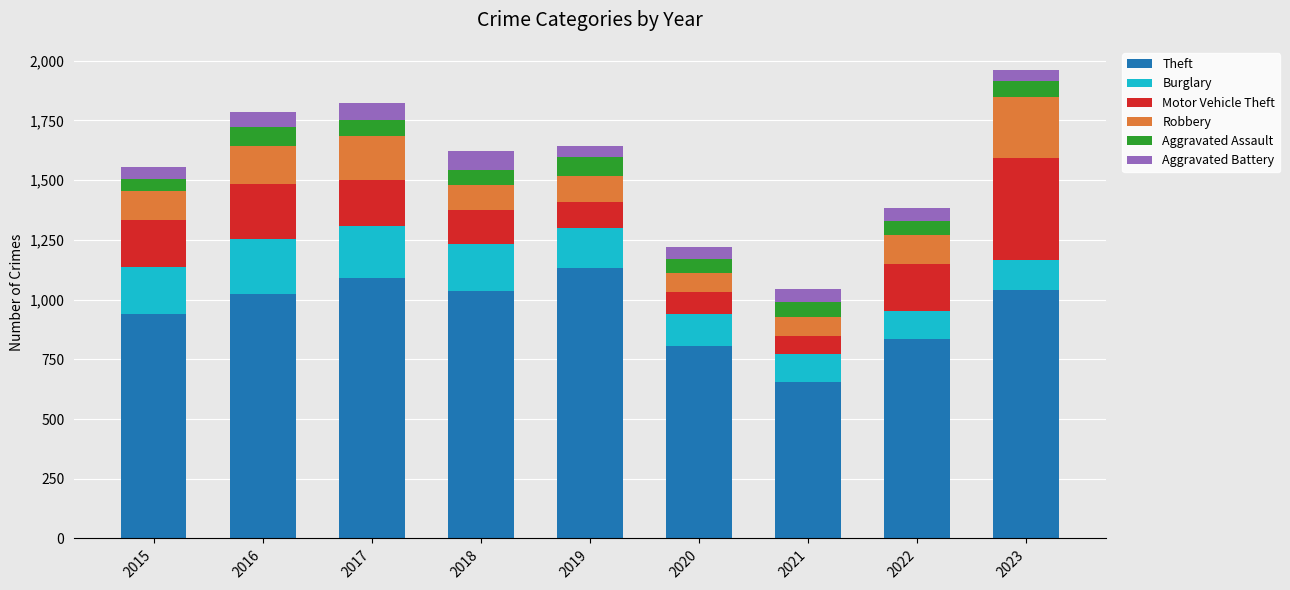

What is the maximum value for Theft?

1131